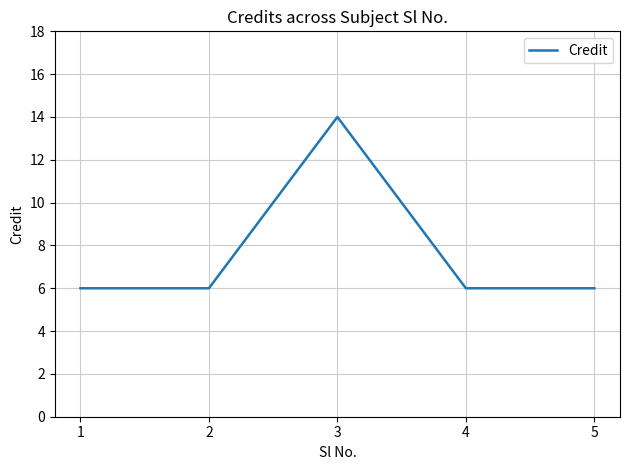

What is the maximum value shown in the chart?

14